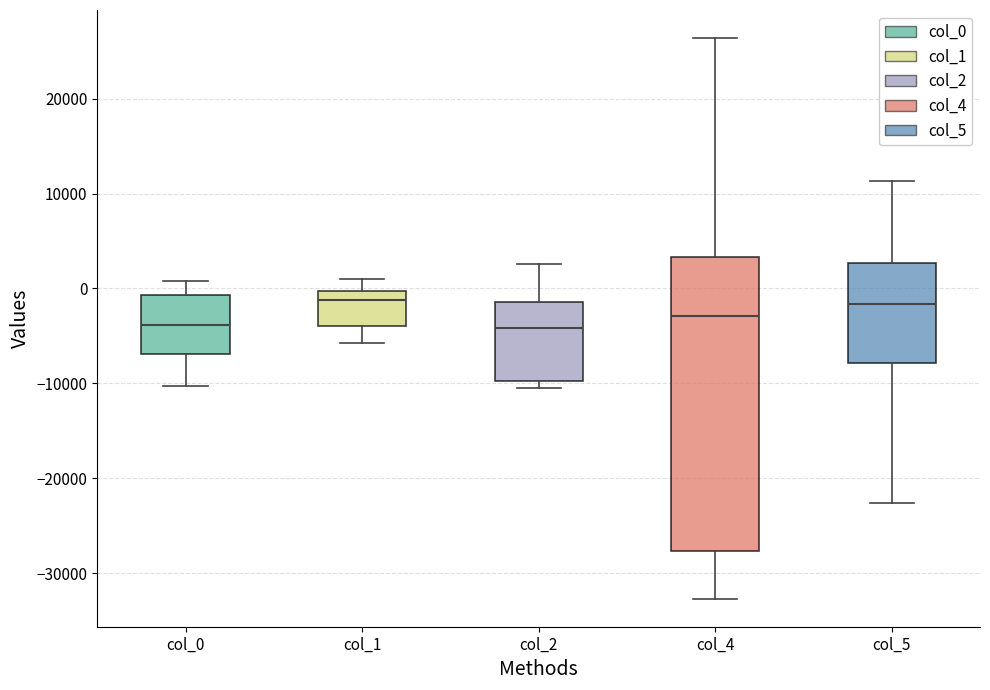

Where is the lower edge of the box for col_2 on the y-axis? The values are not printed on the chart, so give them approximately, as read against the axis.

-10000